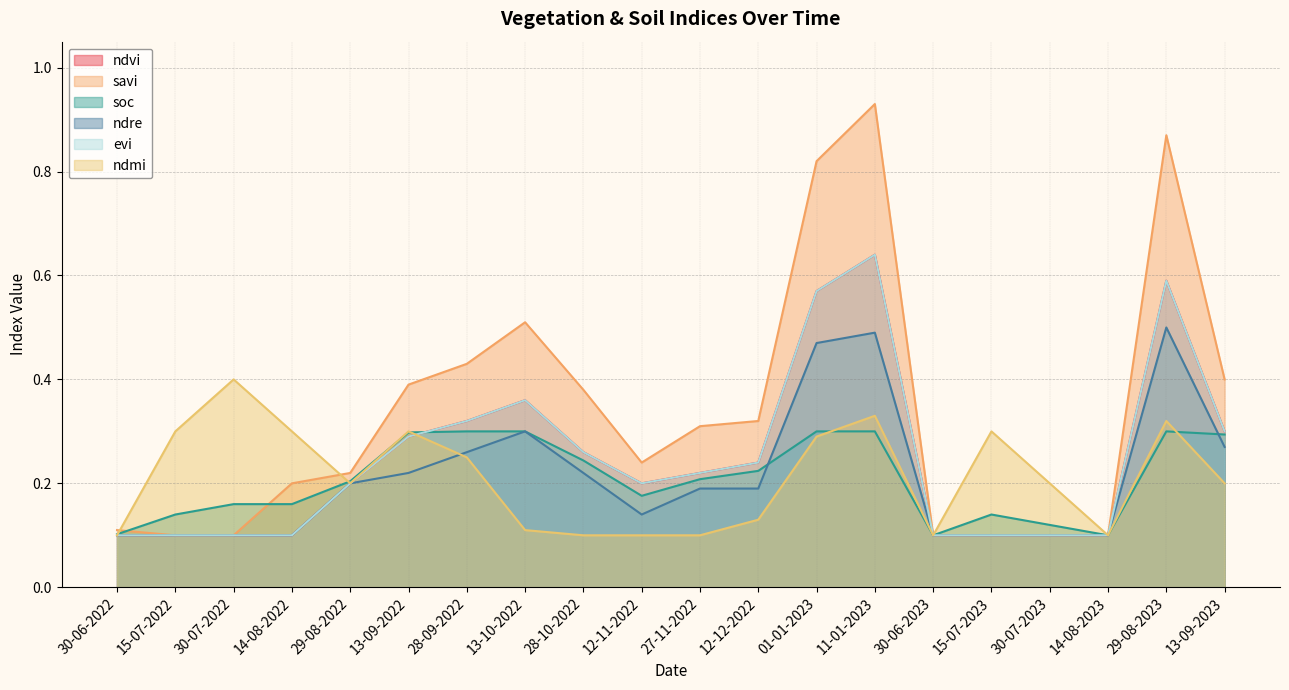

Which series has the largest total across all categories?

savi